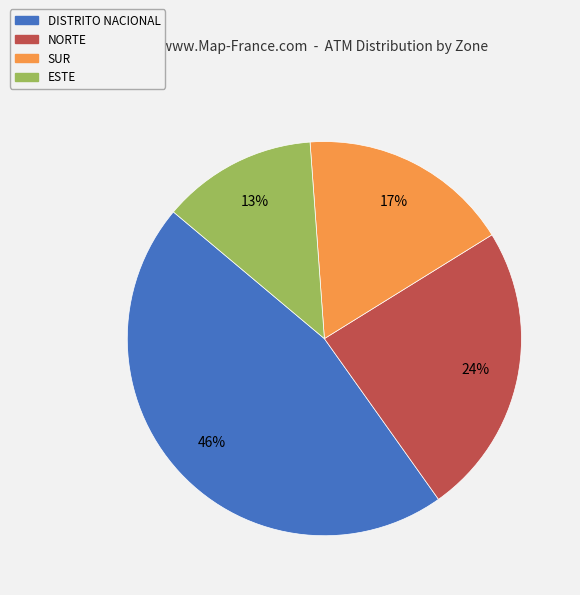

How many slices are in this pie chart?

4